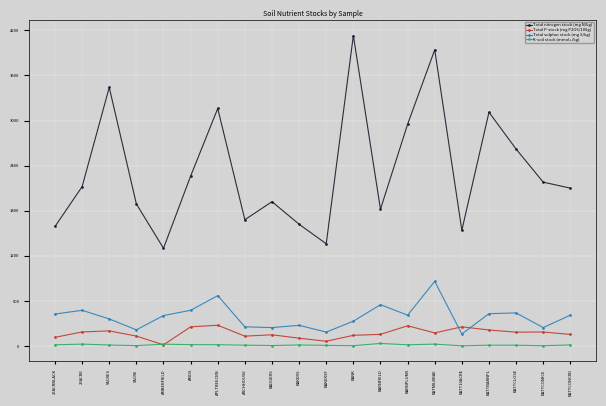

List the series in order of their peak value, lowest first.

K-soil stock (mmol+/kg), Total P-stock (mg P2O5/100g), Total sulphur stock (mg S/kg), Total nitrogen stock (mg N/kg)